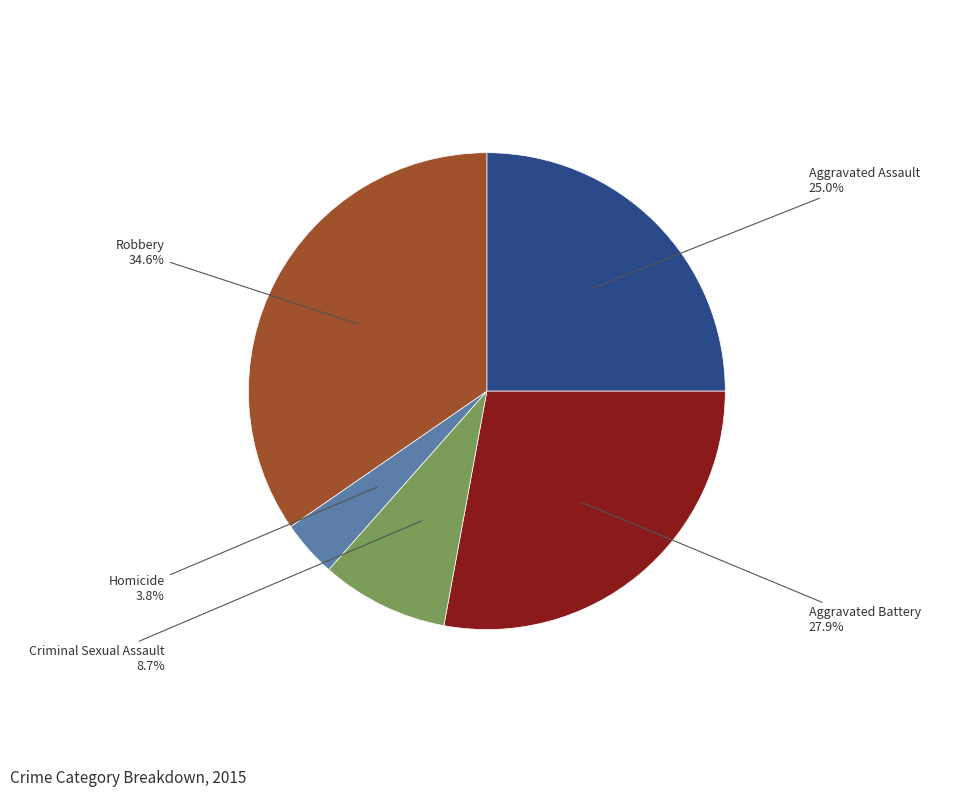

Does Homicide represent more than half of the total?

No